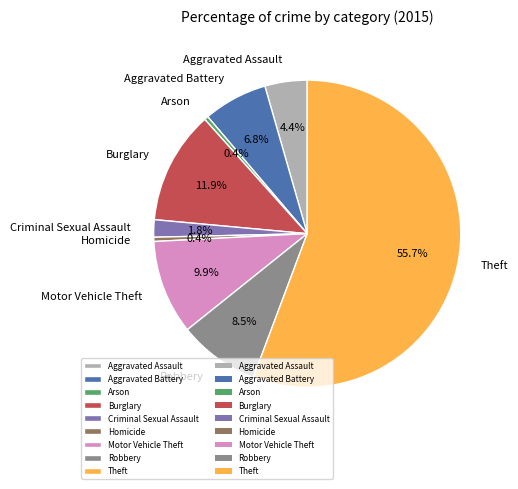

Count the number of slices in the pie.

9